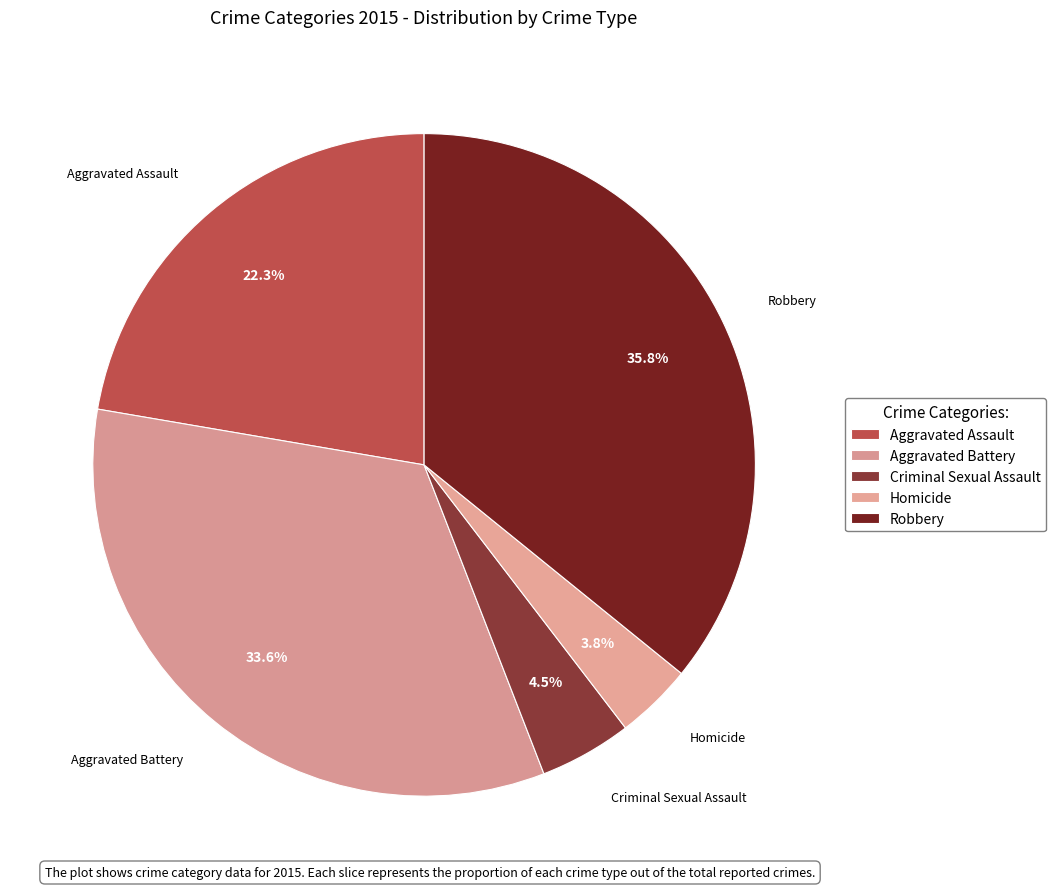

To the nearest percent, what is the difference between the Criminal Sexual Assault and Aggravated Battery slice percentages?

29%